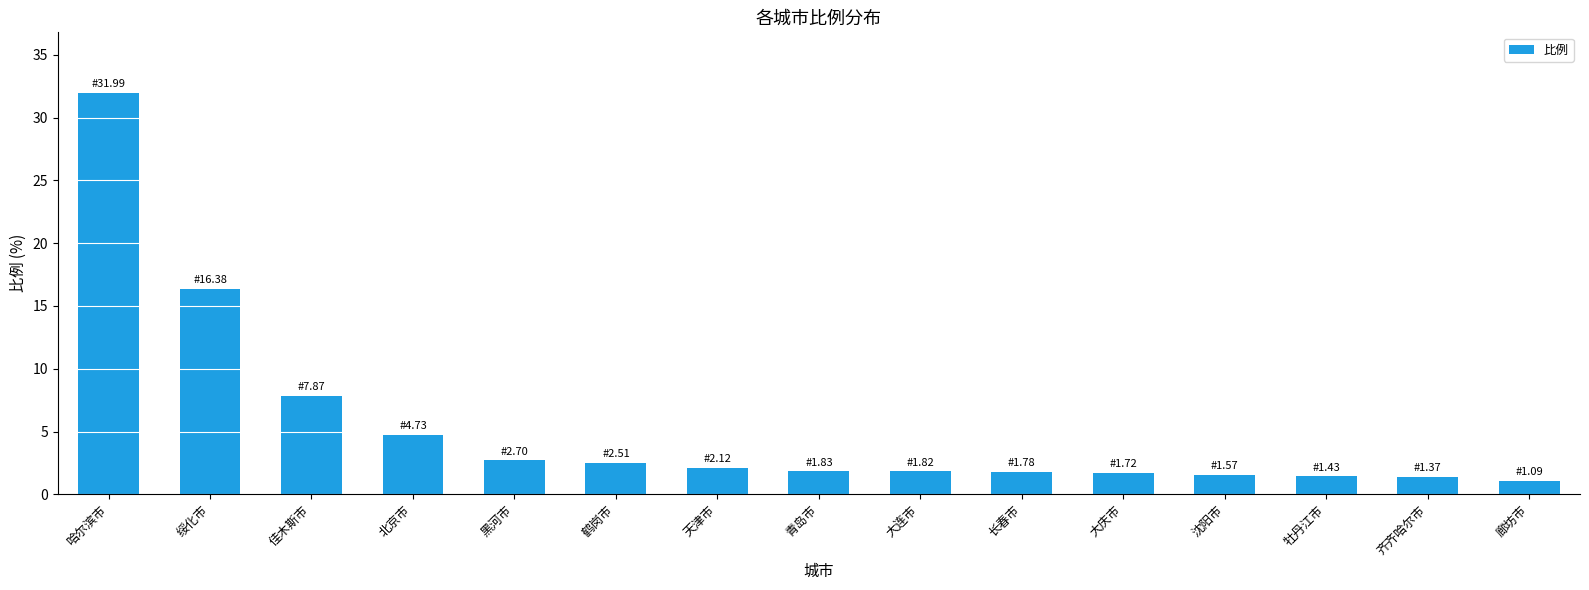

What is the ratio of the value at 黑河市 to the value at 青岛市?

1.5